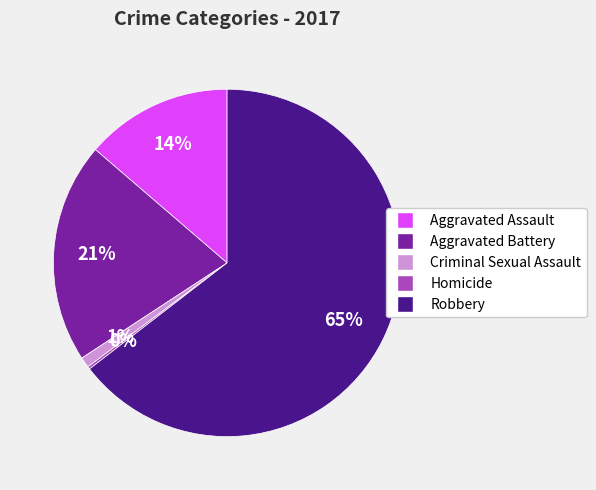

Is it true that Aggravated Battery is 21% of the pie?

True